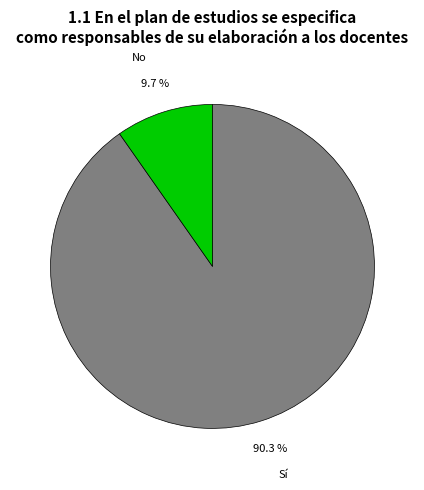

Which category has the biggest portion of the pie?

Sí